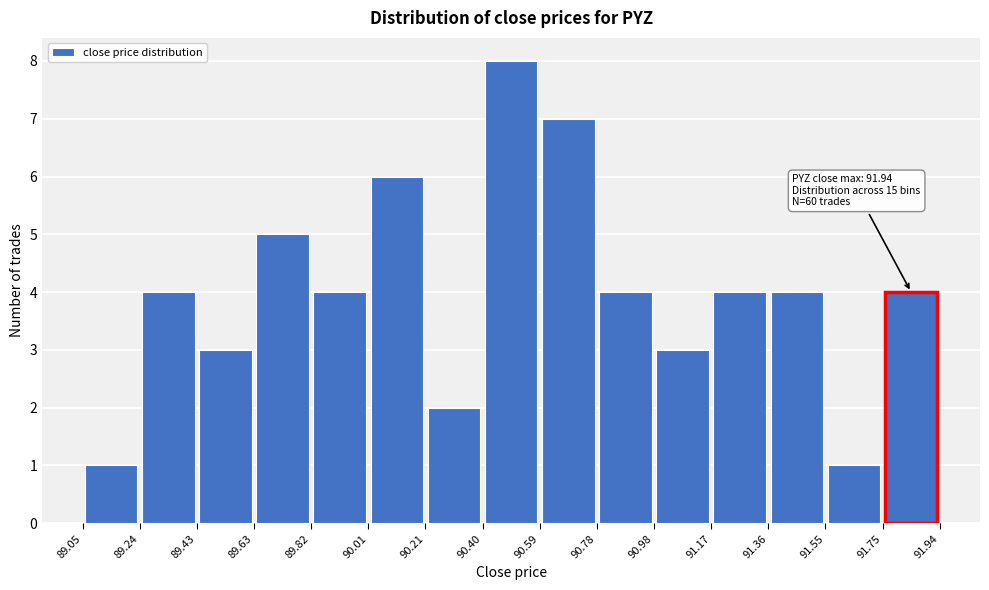

Over which range of the x-axis is the bar tallest?

90.40 to 90.59